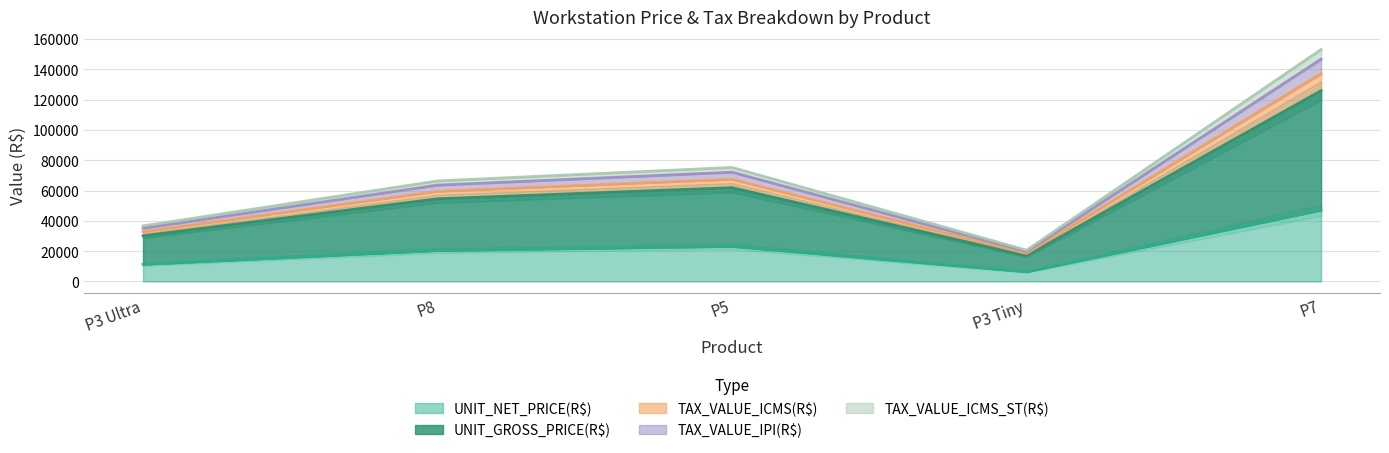

At which category does the chart reach its minimum across all series?

P3 Tiny